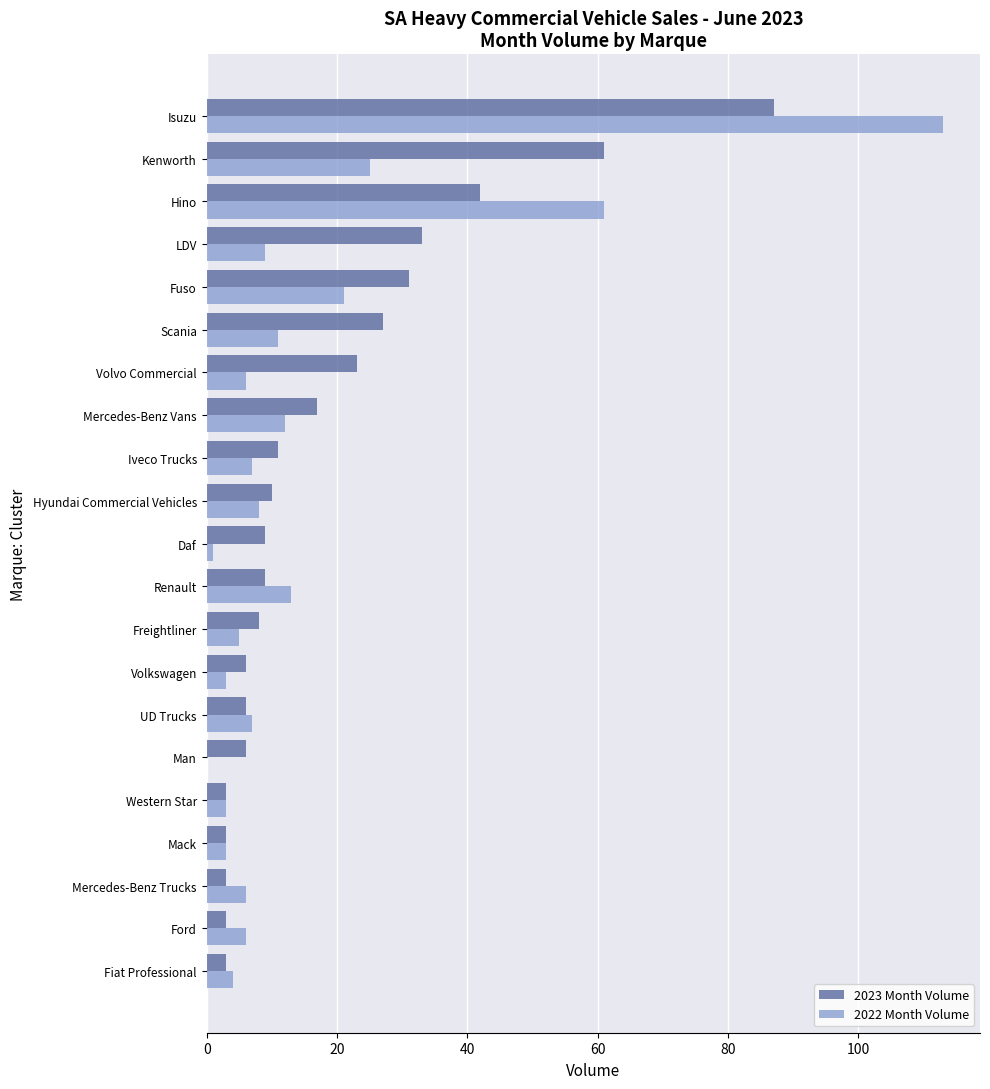

What is the sum of the 2022 Month Volume values at Fuso and LDV?

30